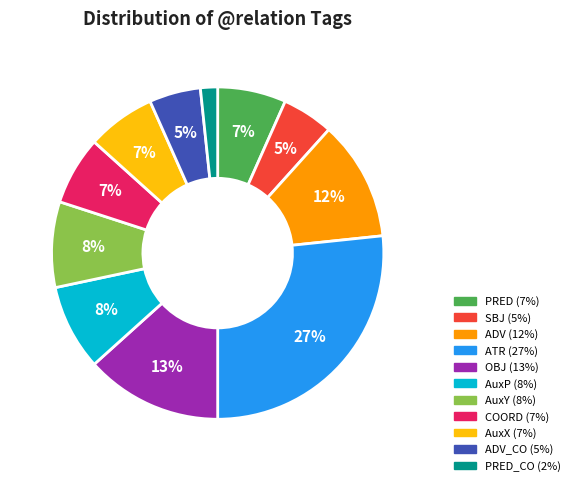

To the nearest percent, what is the difference between the largest and smallest slice percentages?

25%